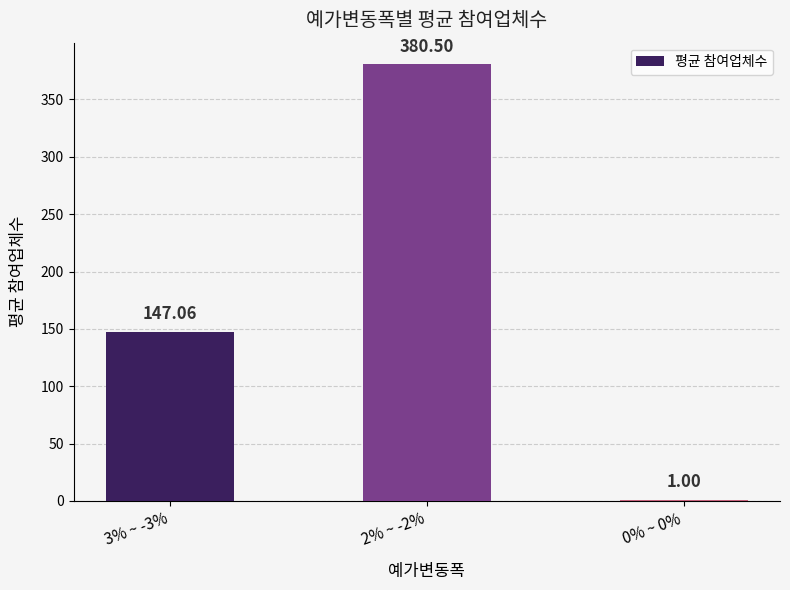

The value at 2% ~ -2% is 140.5. True or false?

False